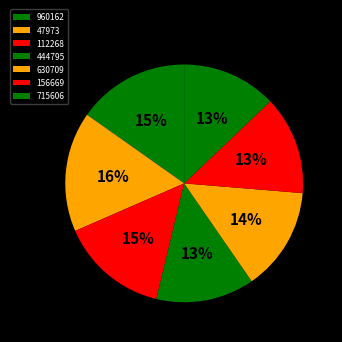

The 47973 slice represents 16% of the pie. True or false?

True